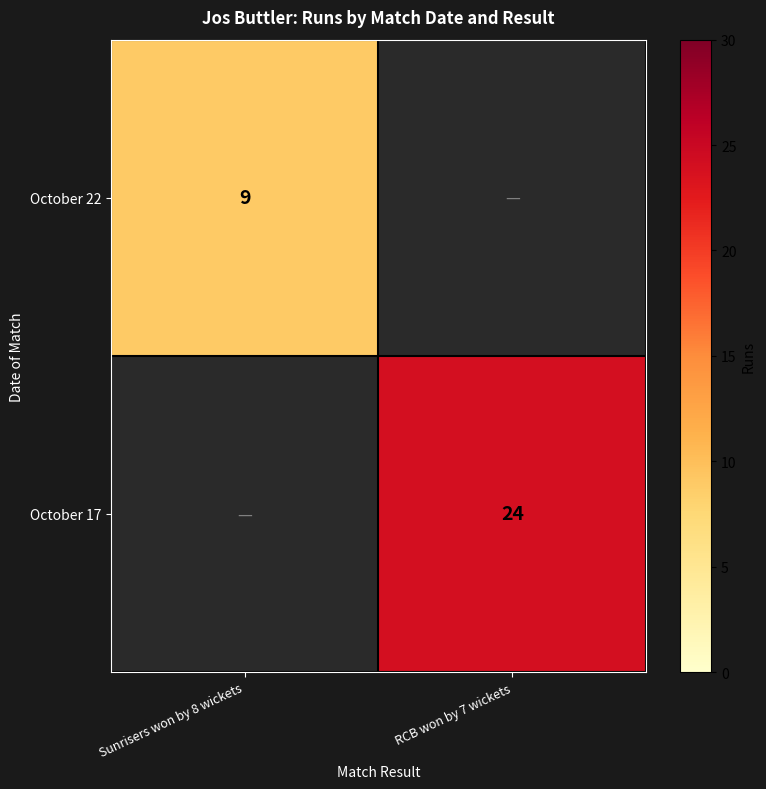

Which category has the lowest value across all series?

RCB won by 7 wickets